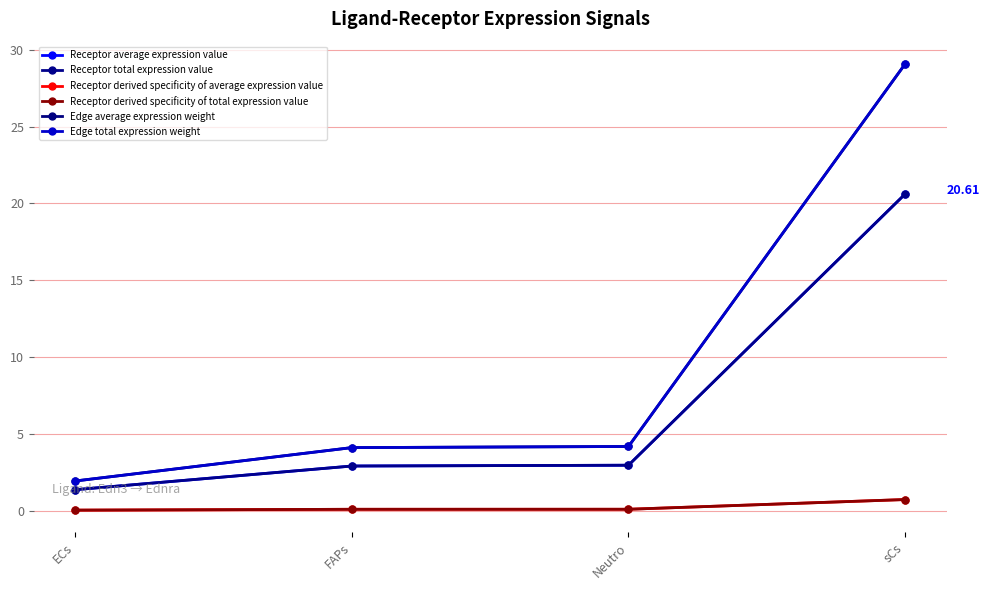

Is this an area chart (filled region under the line)?

No